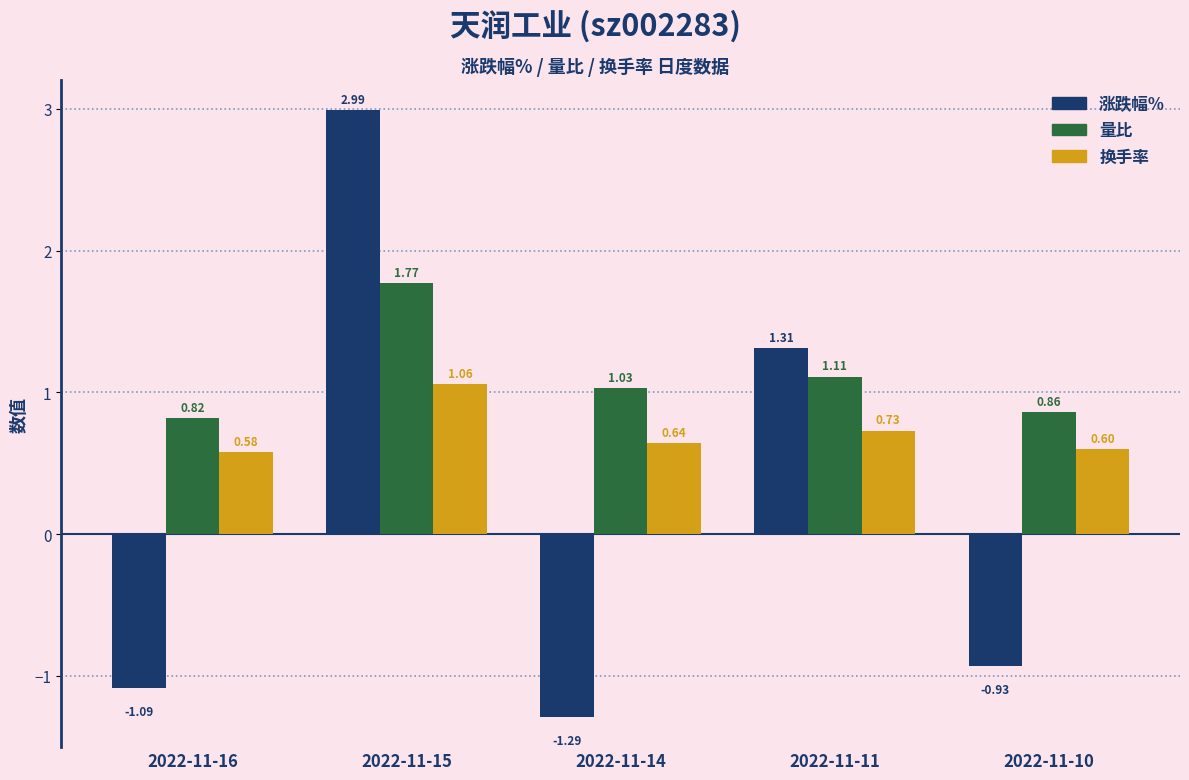

What is the sum of the 涨跌幅% values at 2022-11-16 and 2022-11-10?

-2.0